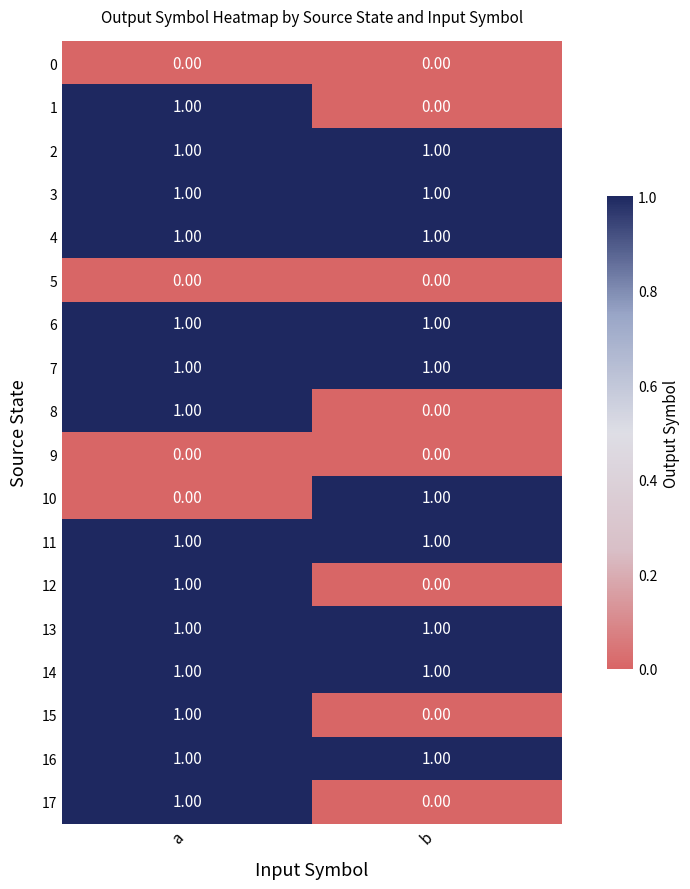

How many data points does each series have?

2